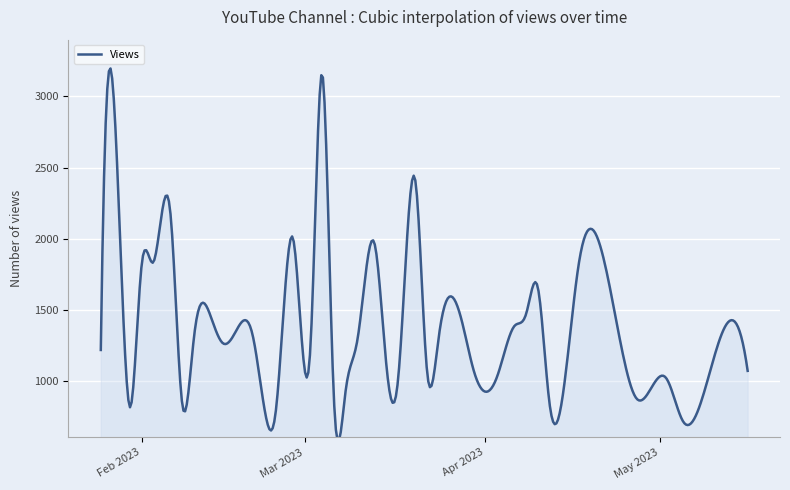

What is the maximum value shown in the chart?

3197.4